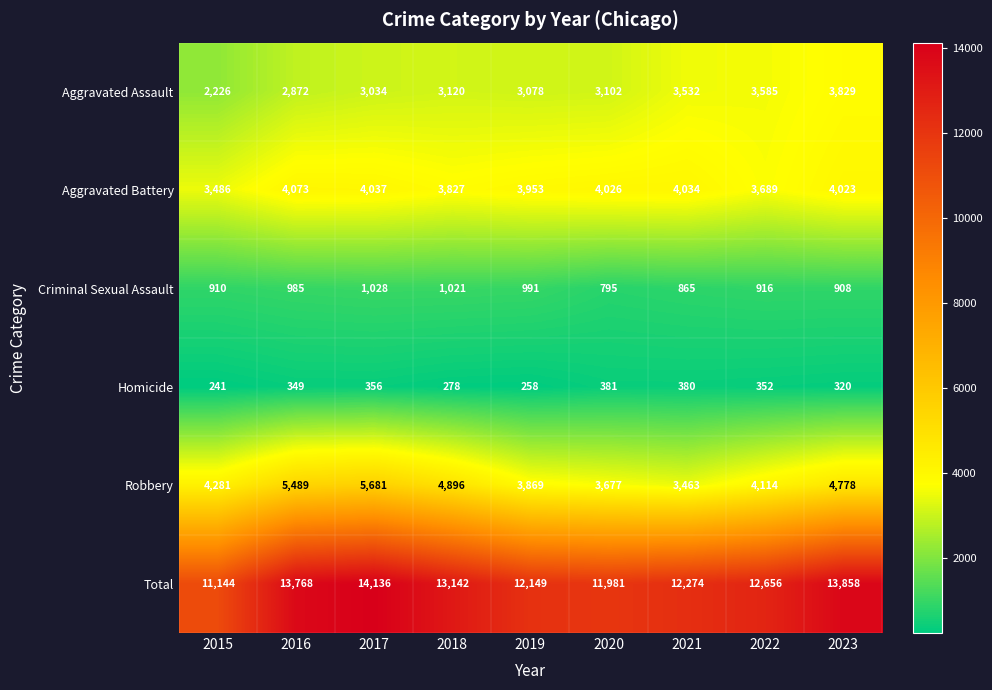

Which series has the largest total across all categories?

Total